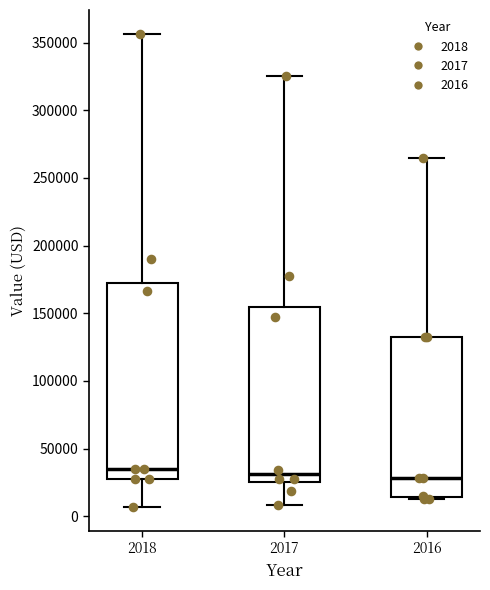

Where does the lower whisker of the box at x = 2017 end on the y-axis? The values are not printed on the chart, so give them approximately, as read against the axis.

10000